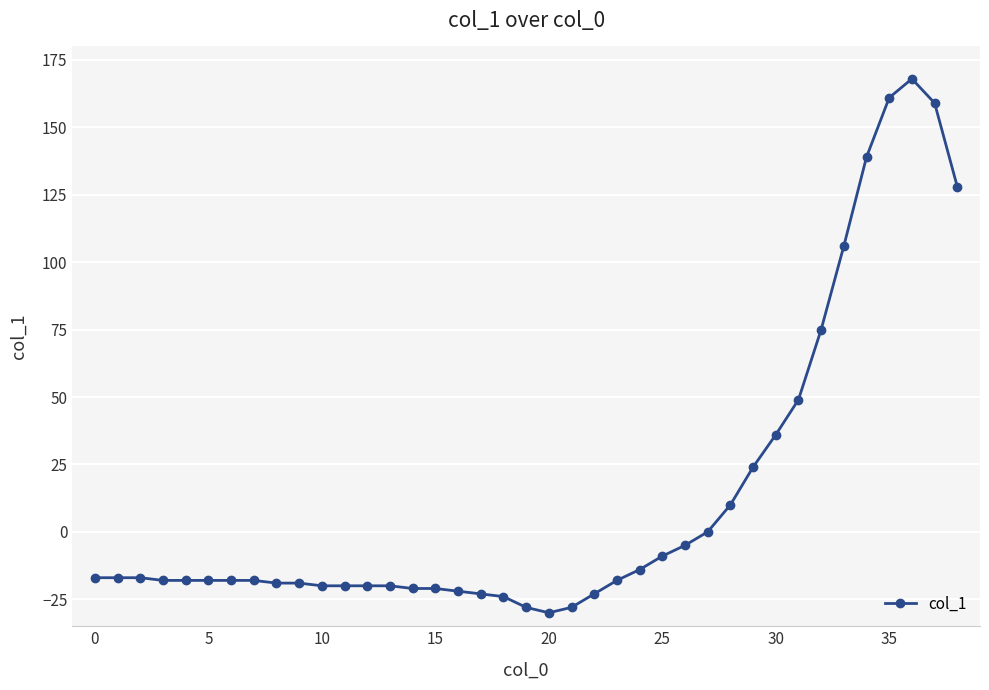

Count the number of data series in this chart.

1